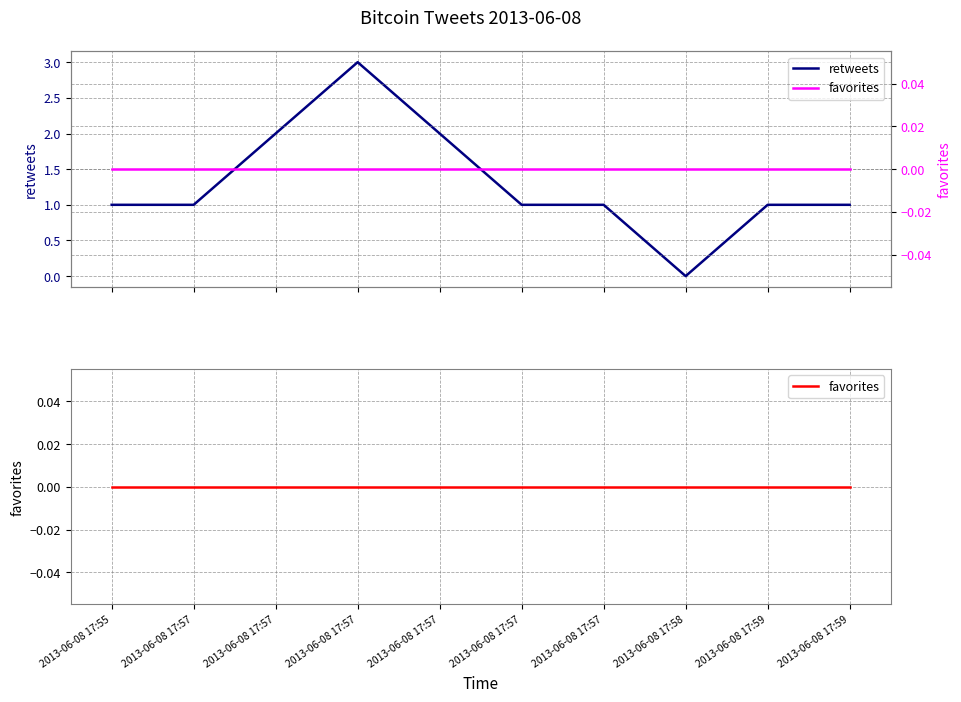

What is the maximum value for retweets?

3